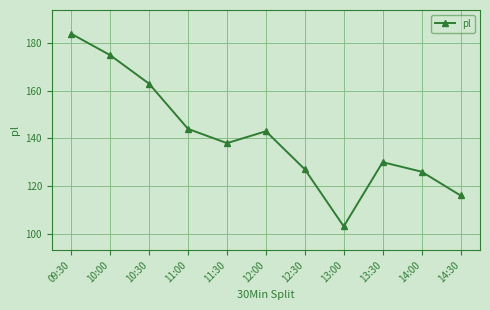

List the labels in order of value, smallest first.

13:00, 14:30, 14:00, 12:30, 13:30, 11:30, 12:00, 11:00, 10:30, 10:00, 09:30